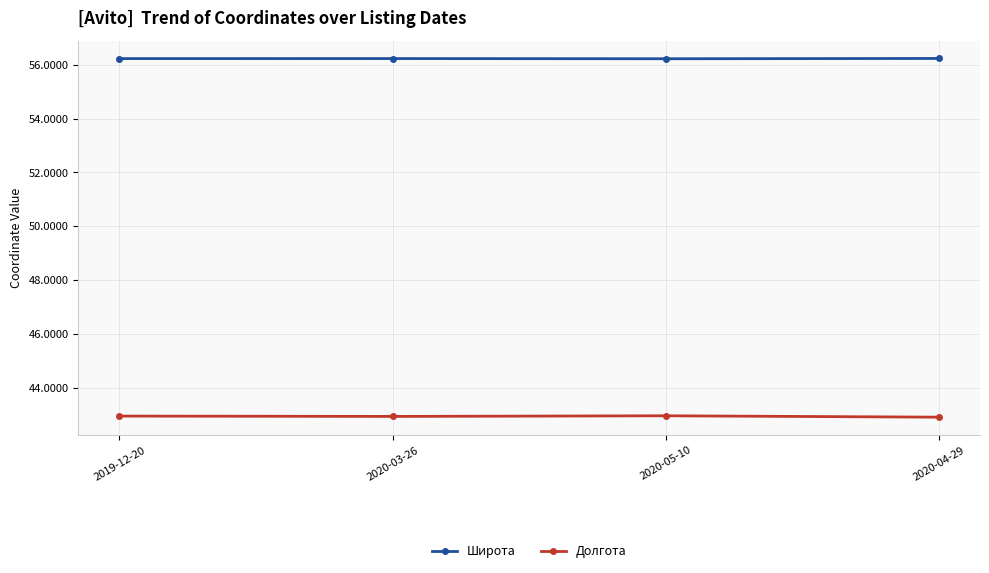

What is the label of the 3rd point from the right?

2020-03-26